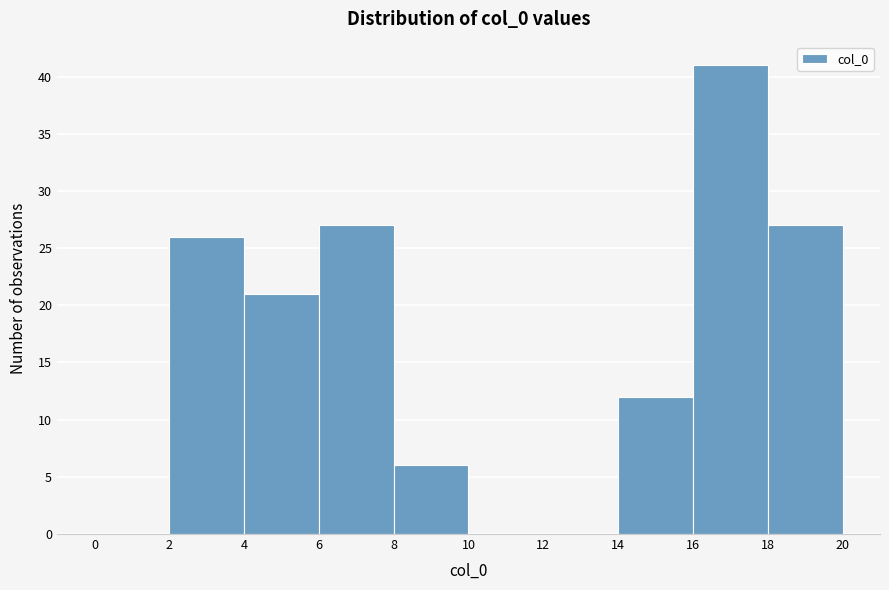

Reading left to right, list every bar in this chart as the range it spans on the x-axis followed by its height. The values are not printed on the chart, so give them approximately, as read against the axis.

0 to 2: 0
2 to 4: 26
4 to 6: 21
6 to 8: 27
8 to 10: 6
10 to 12: 0
12 to 14: 0
14 to 16: 12
16 to 18: 41
18 to 20: 27